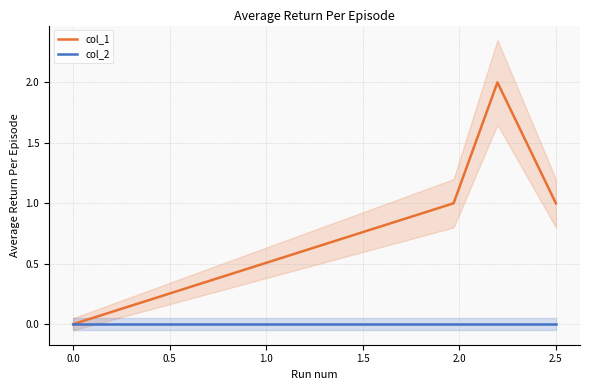

Is it true that col_1 equals -1 at 0.0?

False